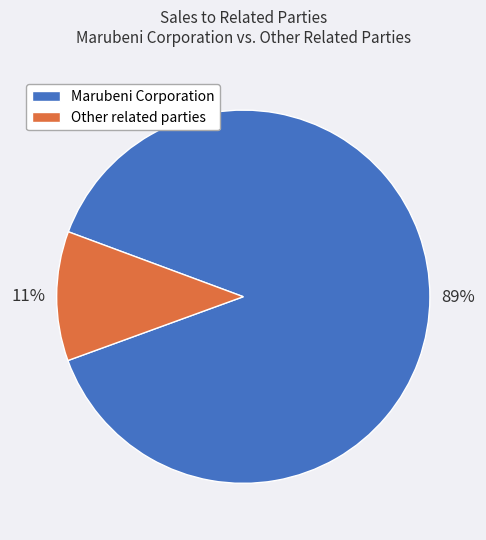

Is there a majority slice in this chart?

Yes